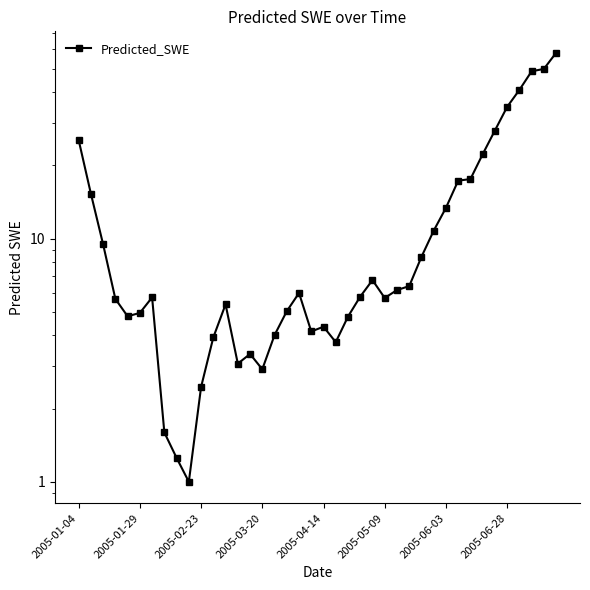

Is this an area chart (filled region under the line)?

No